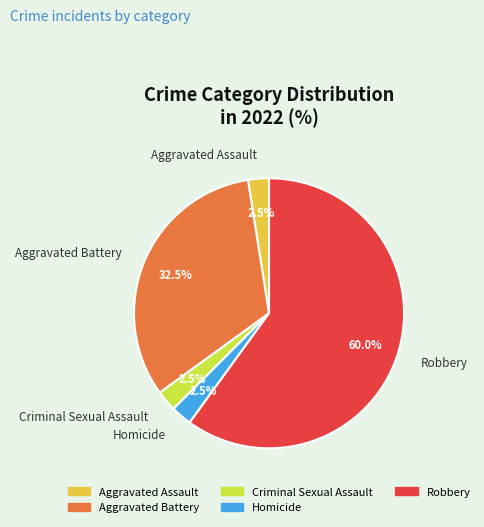

Is the sum of Criminal Sexual Assault and Robbery greater than half?

Yes